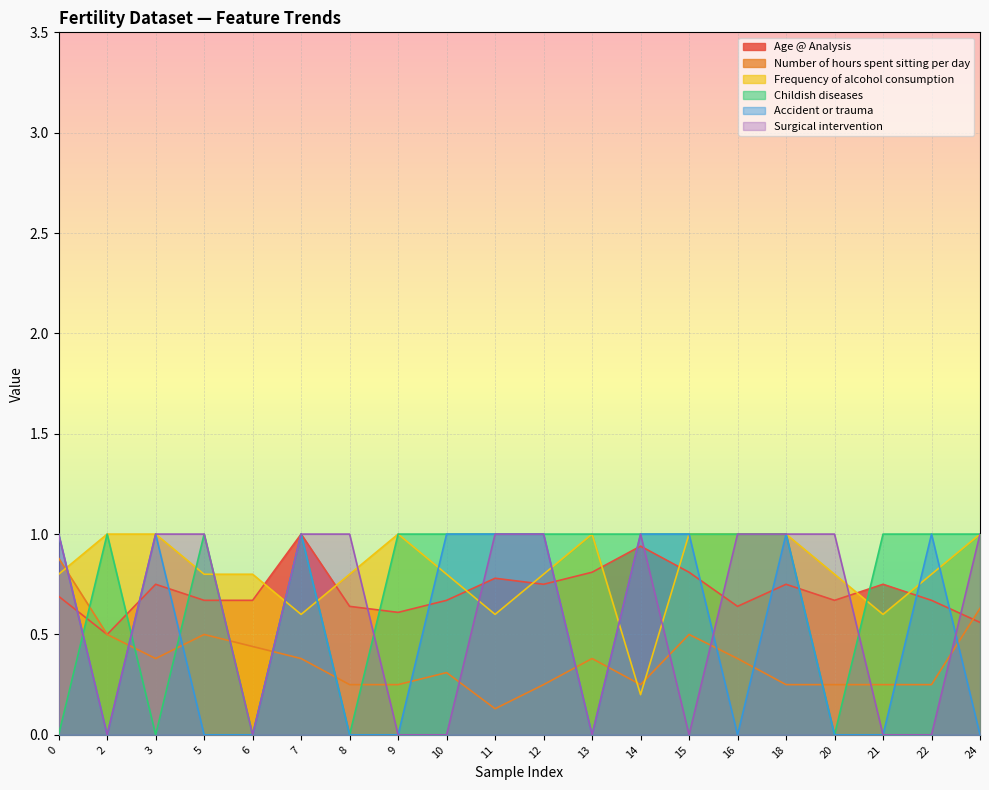

Reading left to right, extract all data points from this chart.

Age @ Analysis: 0=0.7	2=0.5	3=0.8	5=0.7	6=0.7	7=1.0	8=0.6	9=0.6	10=0.7	11=0.8	12=0.8	13=0.8	14=0.9	15=0.8	16=0.6	18=0.8	20=0.7	21=0.8	22=0.7	24=0.6
Number of hours spent sitting per day: 0=0.9	2=0.5	3=0.4	5=0.5	6=0.4	7=0.4	8=0.2	9=0.2	10=0.3	11=0.1	12=0.2	13=0.4	14=0.2	15=0.5	16=0.4	18=0.2	20=0.2	21=0.2	22=0.2	24=0.6
Frequency of alcohol consumption: 0=0.8	2=1.0	3=1.0	5=0.8	6=0.8	7=0.6	8=0.8	9=1.0	10=0.8	11=0.6	12=0.8	13=1.0	14=0.2	15=1.0	16=1.0	18=1.0	20=0.8	21=0.6	22=0.8	24=1.0
Childish diseases: 0=0.0	2=1.0	3=0.0	5=1.0	6=0.0	7=1.0	8=0.0	9=1.0	10=1.0	11=1.0	12=1.0	13=1.0	14=1.0	15=1.0	16=1.0	18=1.0	20=0.0	21=1.0	22=1.0	24=1.0
Accident or trauma: 0=1.0	2=0.0	3=1.0	5=0.0	6=0.0	7=1.0	8=0.0	9=0.0	10=1.0	11=1.0	12=1.0	13=0.0	14=1.0	15=1.0	16=0.0	18=1.0	20=0.0	21=0.0	22=1.0	24=0.0
Surgical intervention: 0=1.0	2=0.0	3=1.0	5=1.0	6=0.0	7=1.0	8=1.0	9=0.0	10=0.0	11=1.0	12=1.0	13=0.0	14=1.0	15=0.0	16=1.0	18=1.0	20=1.0	21=0.0	22=0.0	24=1.0